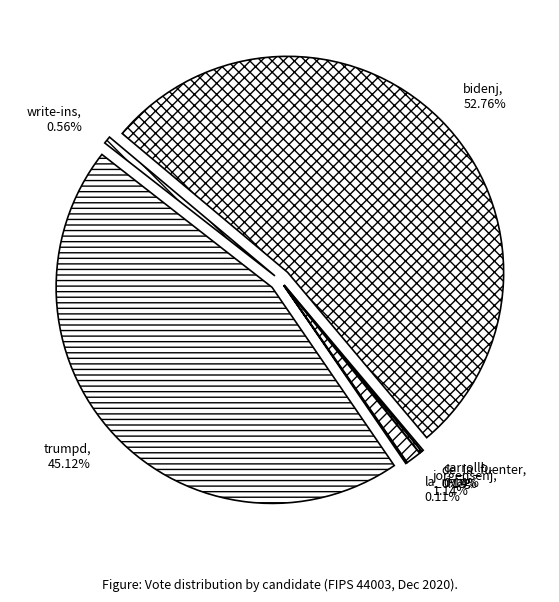

Rank the categories by value from highest to lowest.

bidenj, trumpd, jorgensenj, write-ins, de_la_fuenter, carrollb, la_rivag